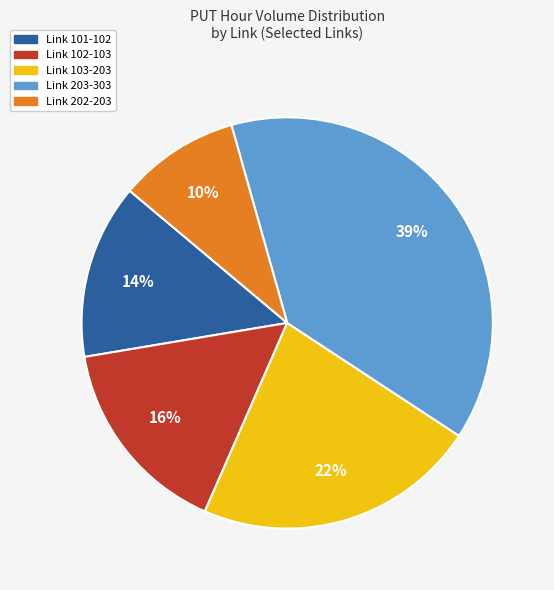

True or false: Link 203-303 accounts for 31% of the total.

False